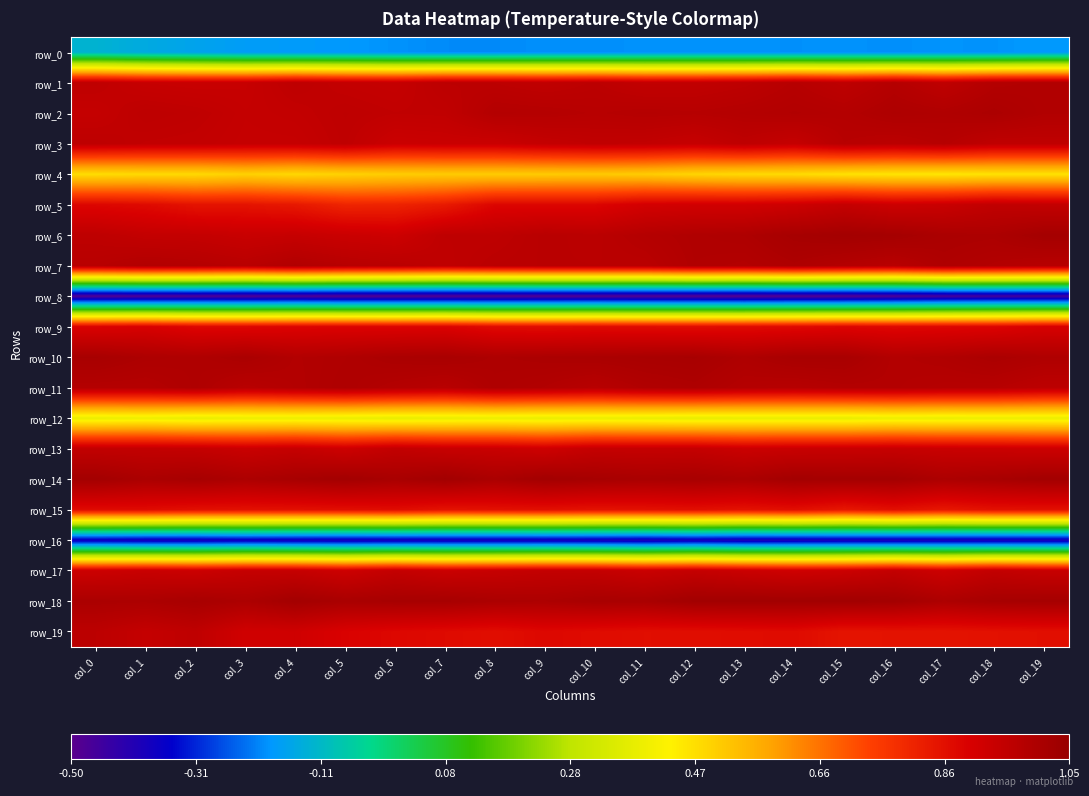

What is the total value across all series at col_11?

14.0